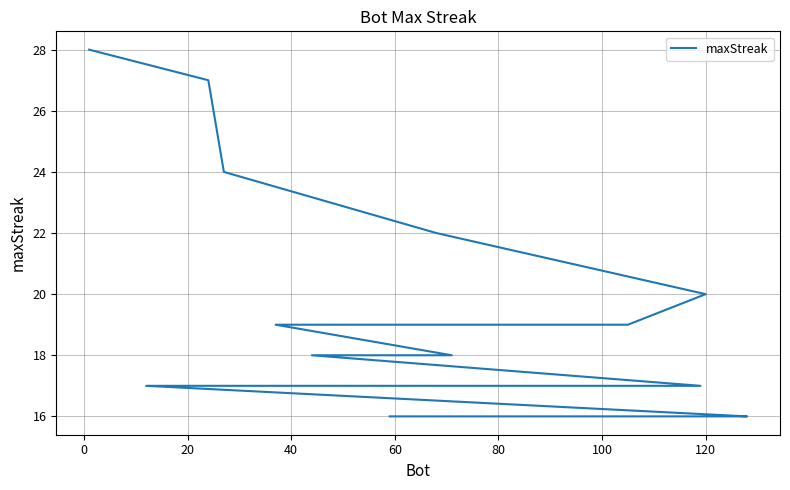

Which has a higher value, 40 or 60?

40